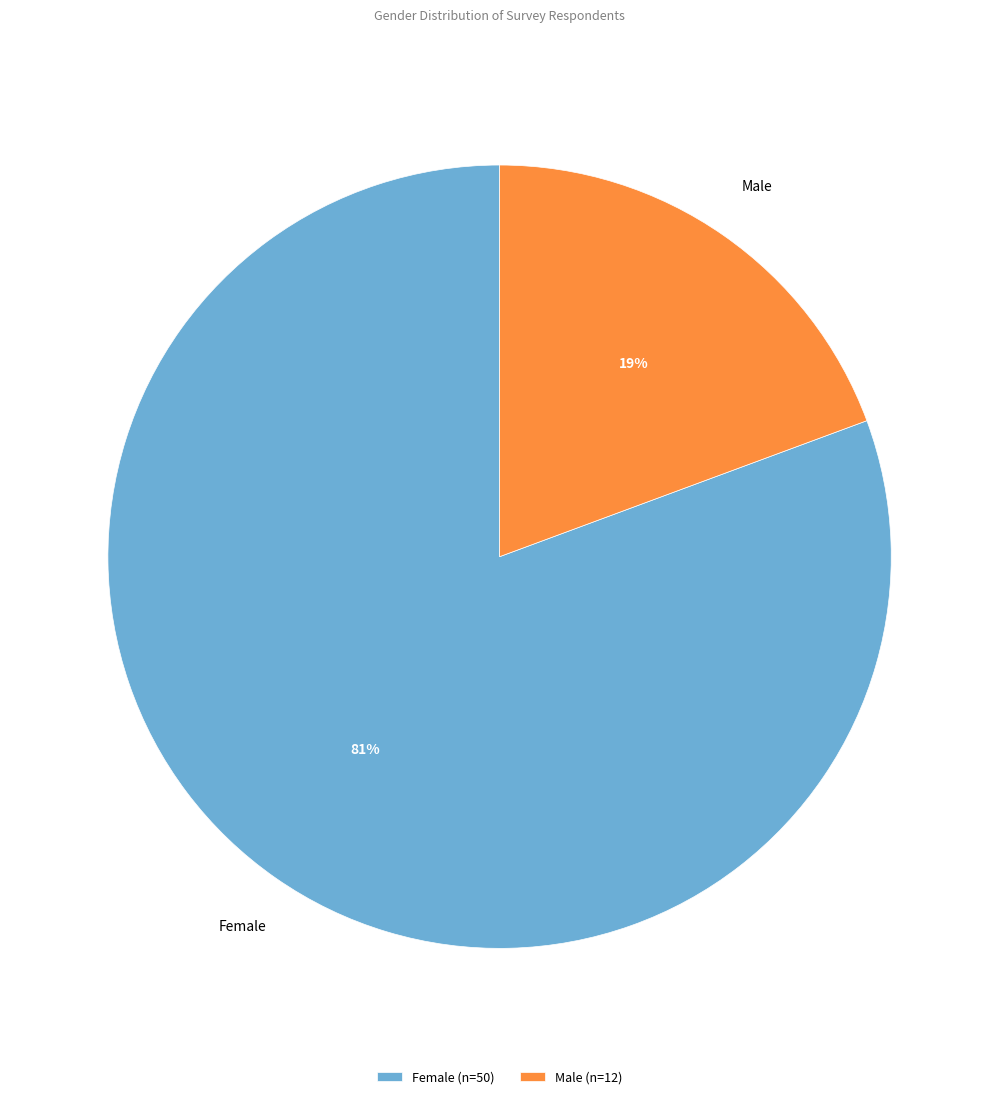

Count the number of slices in the pie.

2